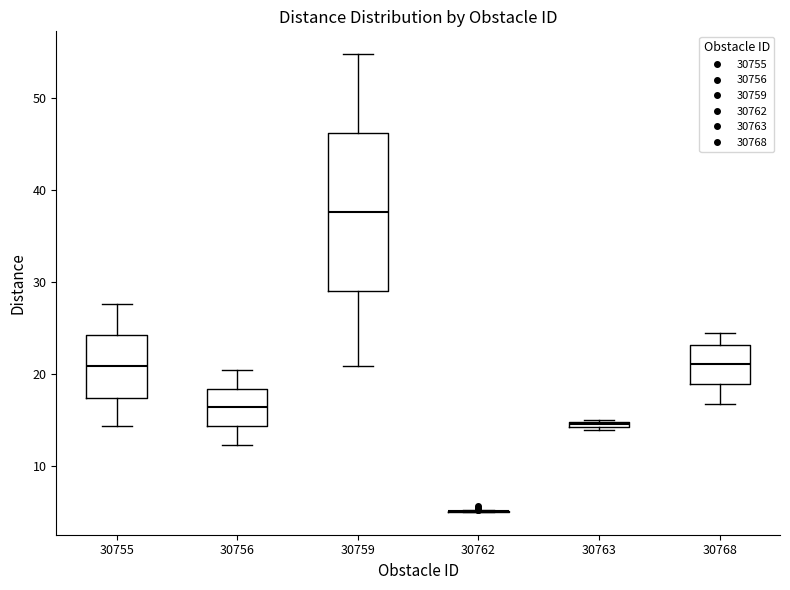

Comparing the boxes themselves (not the whiskers), which one is the tallest?

30759